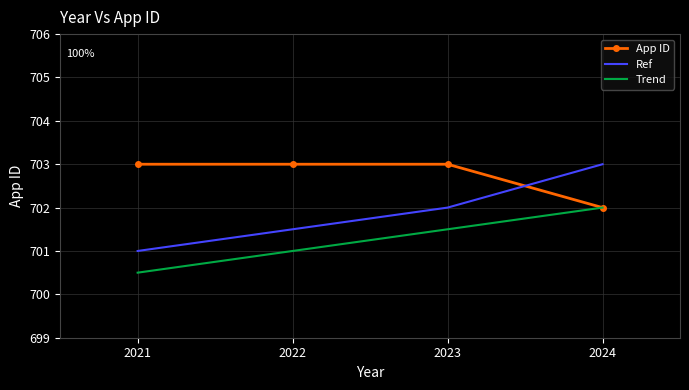

True or false: Trend and Ref cross at least once.

False